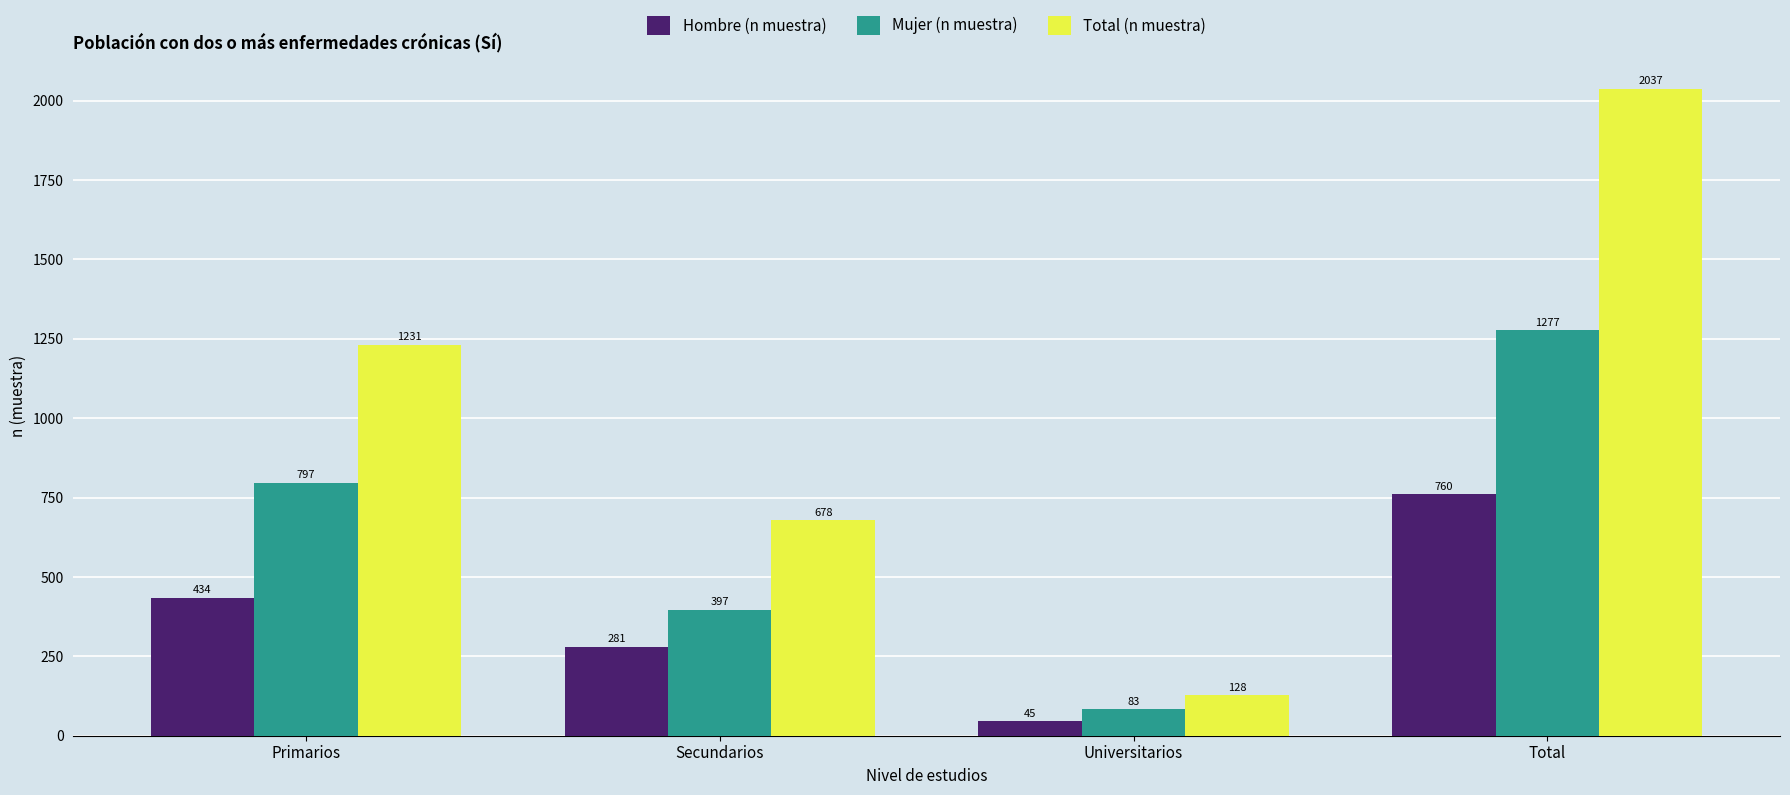

Reading right to left, what are all the values shown in this chart?

Hombre (n muestra): Total=760	Universitarios=45	Secundarios=281	Primarios=434
Mujer (n muestra): Total=1277	Universitarios=83	Secundarios=397	Primarios=797
Total (n muestra): Total=2037	Universitarios=128	Secundarios=678	Primarios=1231